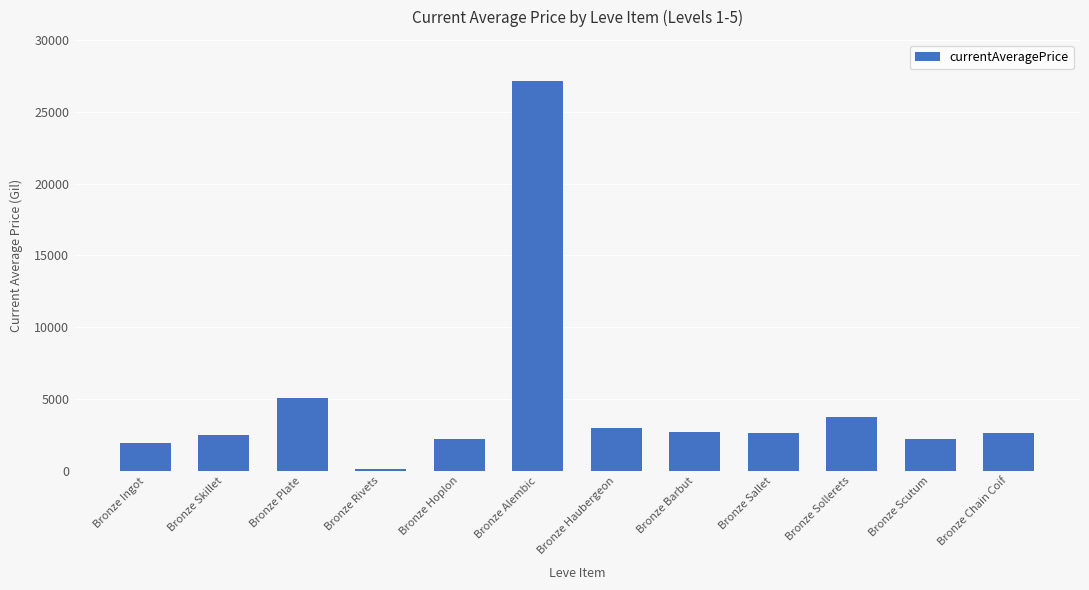

The chart shows a value of 3614.1 at Bronze Hoplon. True or false?

False